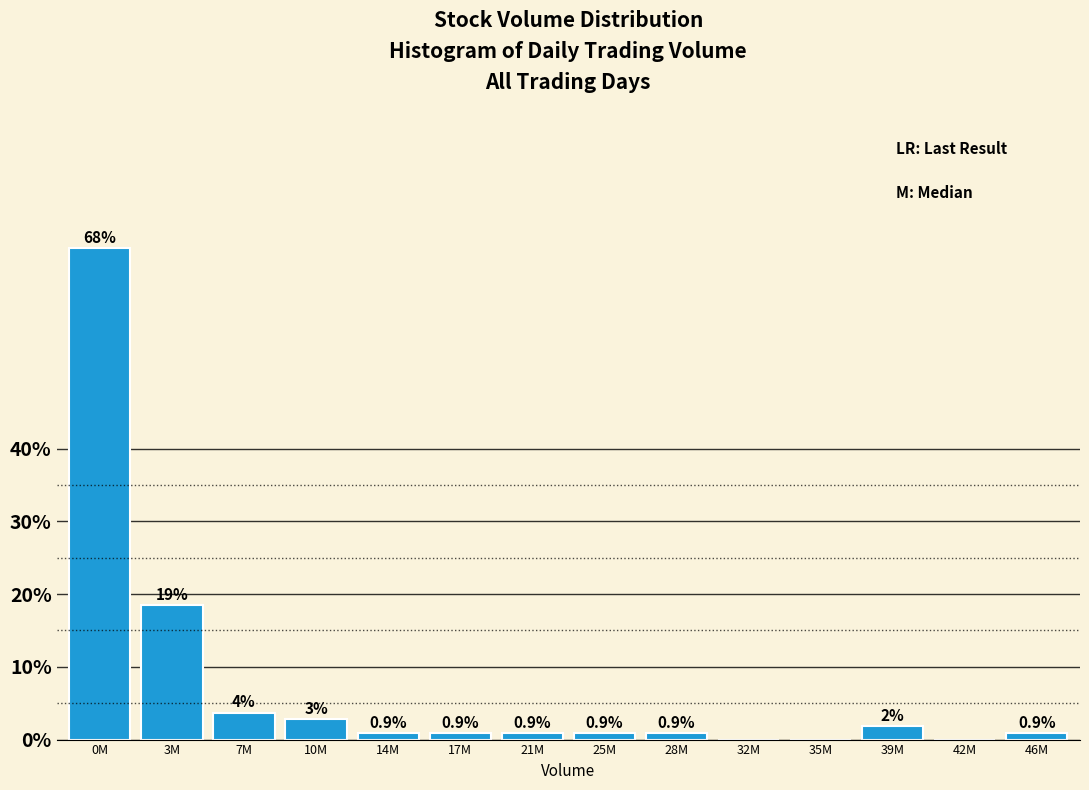

What is the greatest value displayed?

67.6